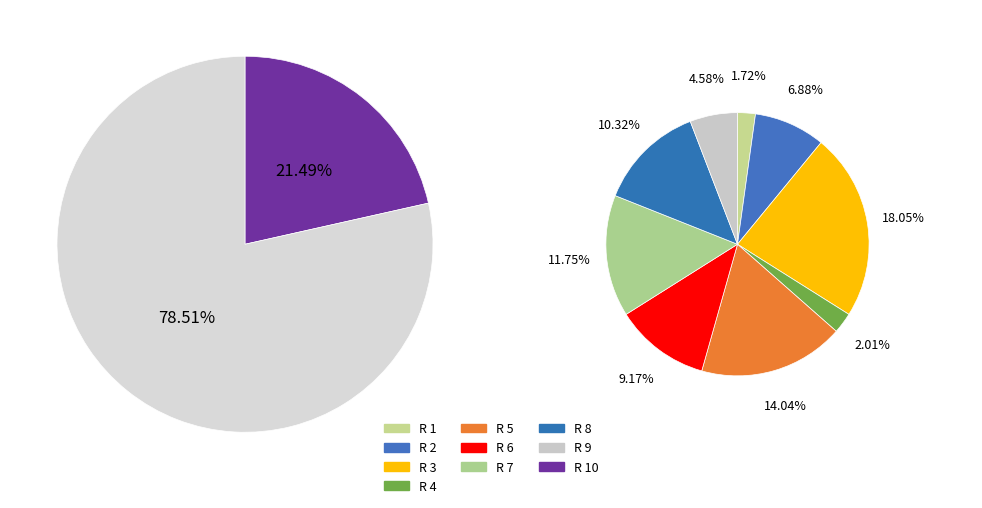

Rank the categories by value from highest to lowest.

R 10, R 3, R 5, R 7, R 8, R 6, R 2, R 9, R 4, R 1